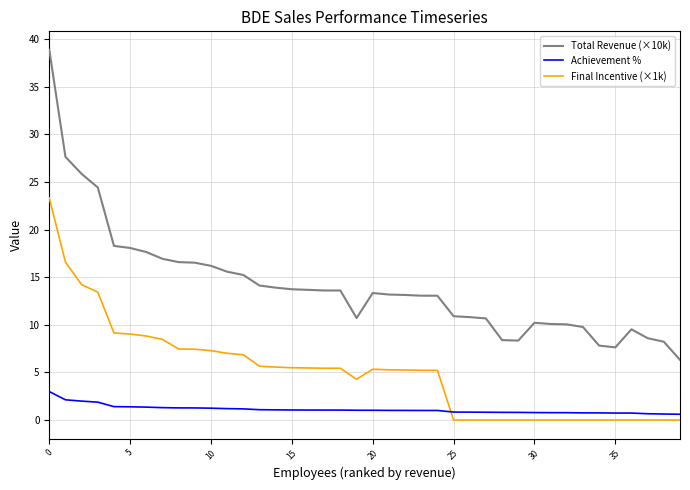

Which series has the largest range (max minus min)?

Total Revenue (×10k)